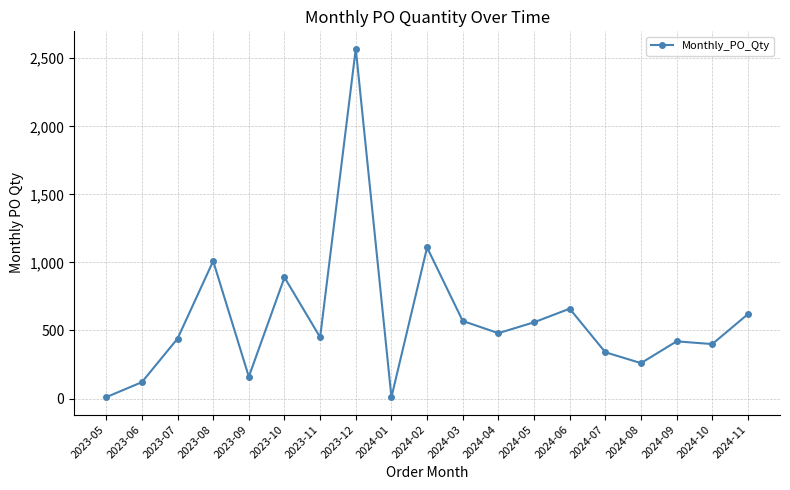

Read the value at 2023-09, to the nearest 100.

200